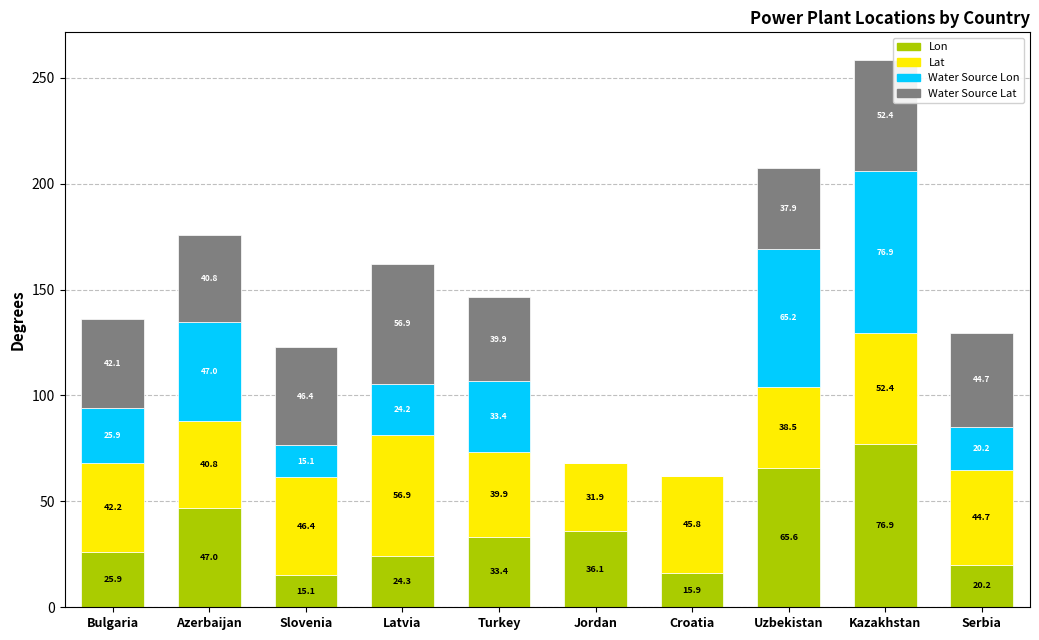

What is the total value across all series at Latvia?

162.3